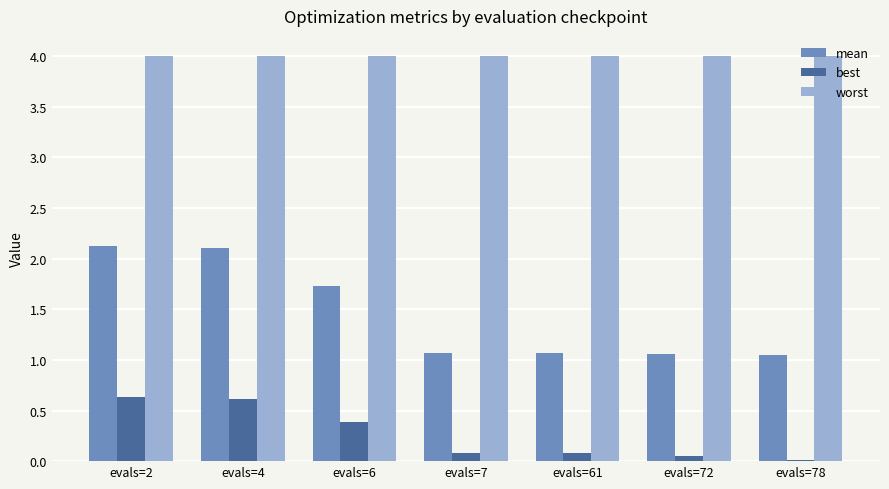

What is the difference between the maximum and minimum values in the best series?

0.6